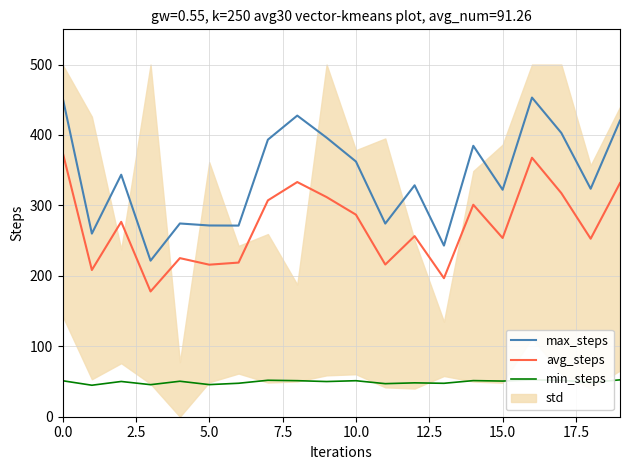

Reading left to right, what are all the values shown in this chart?

max_steps: 453.7	260.0	343.6	221.6	274.4	271.5	271.4	393.4	427.5	396.2	362.4	274.2	328.6	243.0	384.6	322.2	453.1	403.0	323.7	420.5
avg_steps: 376.1	208.3	276.7	177.8	225.2	215.9	218.8	307.2	333.2	311.8	286.9	216.1	256.4	196.7	301.0	253.8	367.7	317.5	252.7	331.7
min_steps: 51.1	44.7	50.0	45.5	50.4	45.6	47.5	51.8	51.2	50.0	51.1	46.9	48.1	47.5	51.3	50.6	52.3	51.7	48.8	52.3